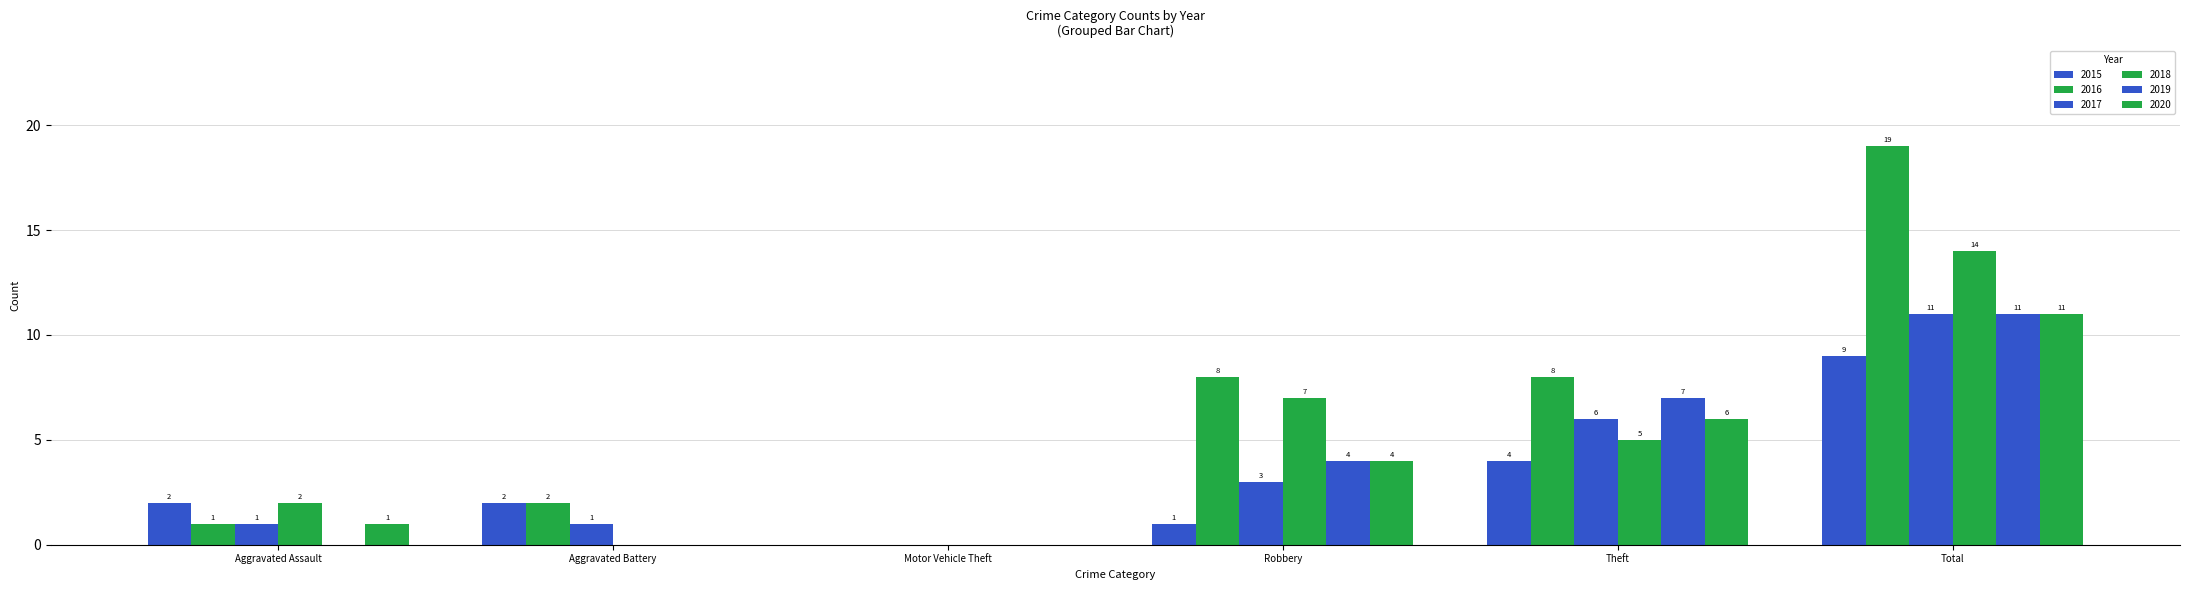

Reading left to right, extract all data points from this chart.

2015: Aggravated Assault=2	Aggravated Battery=2	Motor Vehicle Theft=0	Robbery=1	Theft=4	Total=9
2016: Aggravated Assault=1	Aggravated Battery=2	Motor Vehicle Theft=0	Robbery=8	Theft=8	Total=19
2017: Aggravated Assault=1	Aggravated Battery=1	Motor Vehicle Theft=0	Robbery=3	Theft=6	Total=11
2018: Aggravated Assault=2	Aggravated Battery=0	Motor Vehicle Theft=0	Robbery=7	Theft=5	Total=14
2019: Aggravated Assault=0	Aggravated Battery=0	Motor Vehicle Theft=0	Robbery=4	Theft=7	Total=11
2020: Aggravated Assault=1	Aggravated Battery=0	Motor Vehicle Theft=0	Robbery=4	Theft=6	Total=11